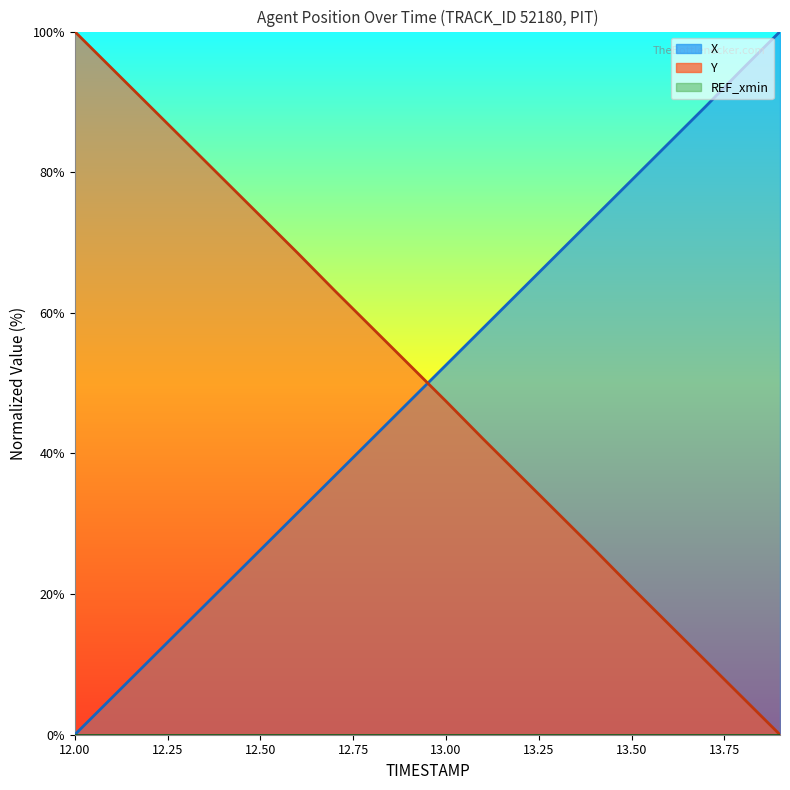

At which label does Y reach its minimum?

13.9